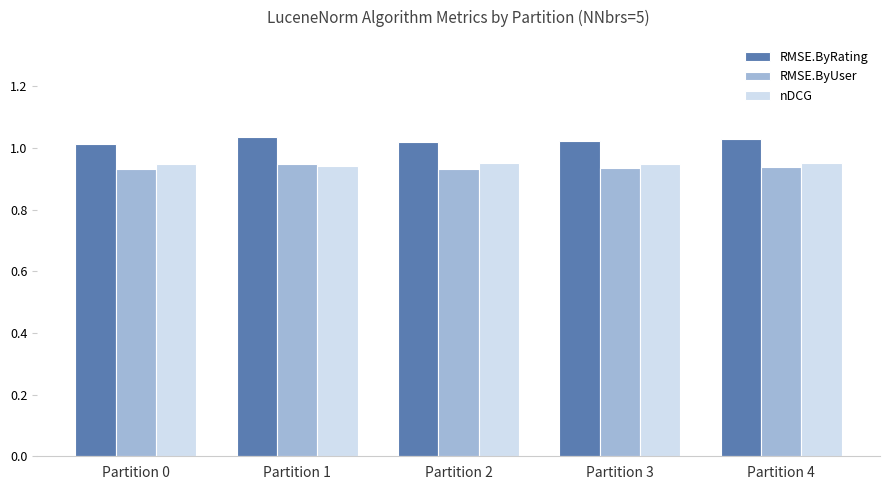

What is the sum of all nDCG values?

4.7